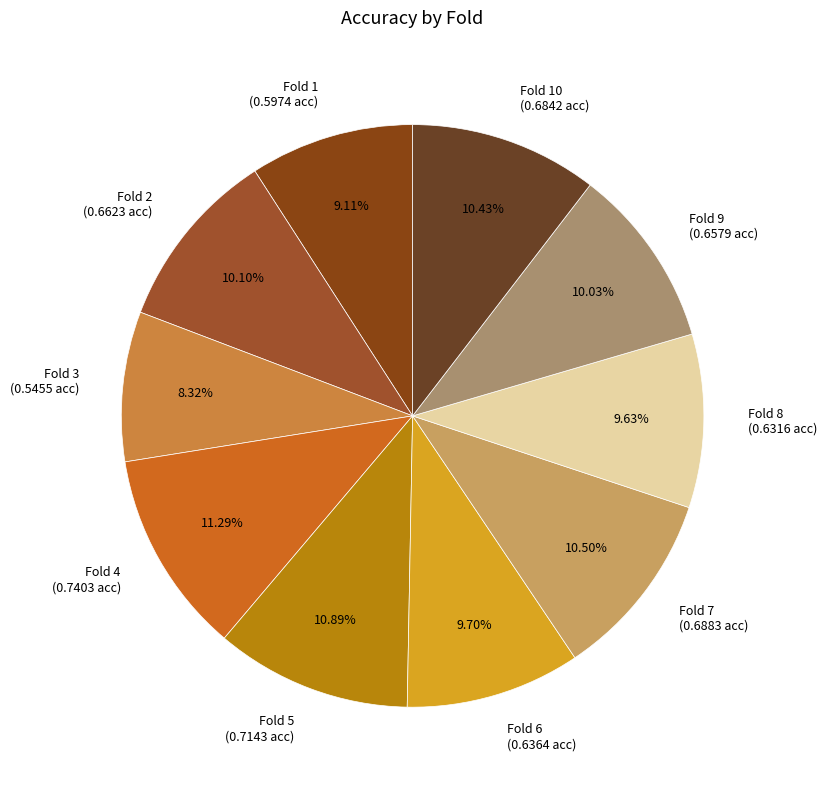

Do Fold 10 (0.6842 acc) and Fold 7 (0.6883 acc) together represent more than half of the pie?

No